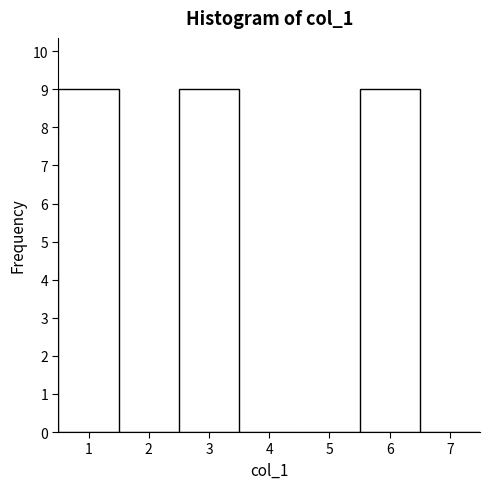

Reading left to right, transcribe this chart: for each bar, give the range it covers on the x-axis and its height. The values are not printed on the chart, so give them approximately, as read against the axis.

0.5 to 1.5: 9
1.5 to 2.5: 0
2.5 to 3.5: 9
3.5 to 4.5: 0
4.5 to 5.5: 0
5.5 to 6.5: 9
6.5 to 7.5: 0